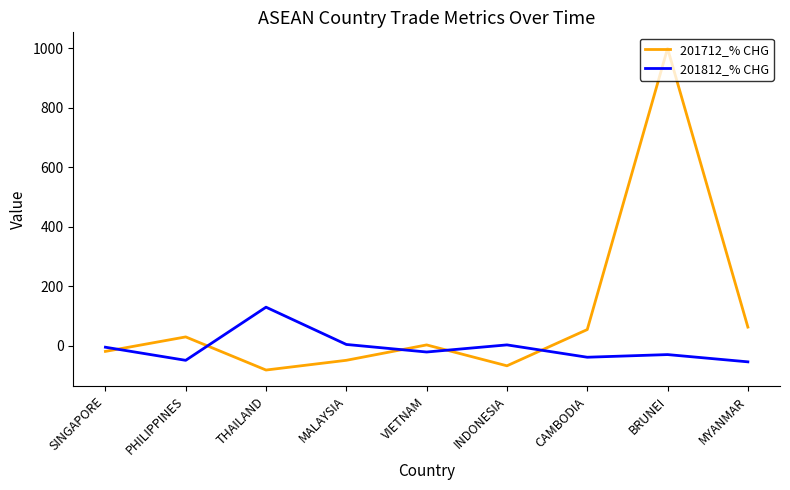

At how many categories does at least one series exceed 137?

1